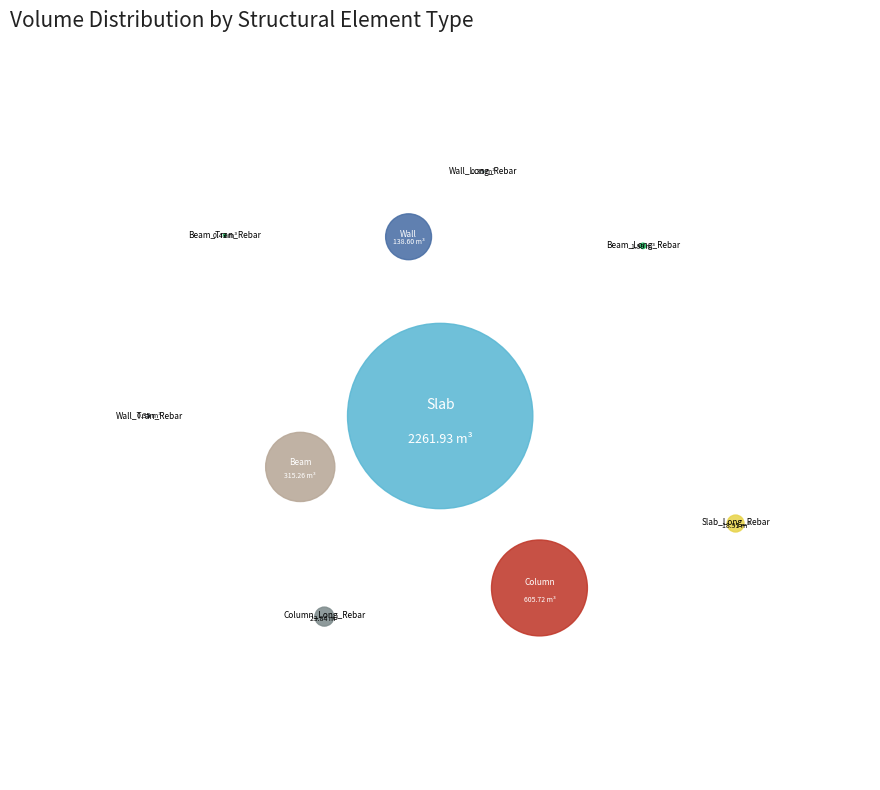

To the nearest percent, what is the average slice percentage?

9%